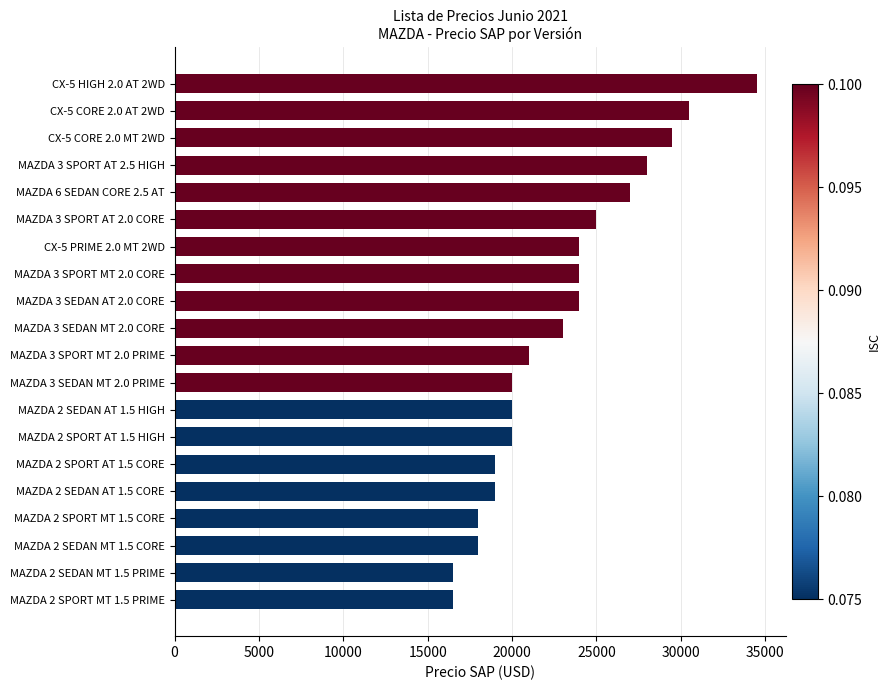

What is the label of the 1st bar from the top?

CX-5 HIGH 2.0 AT 2WD